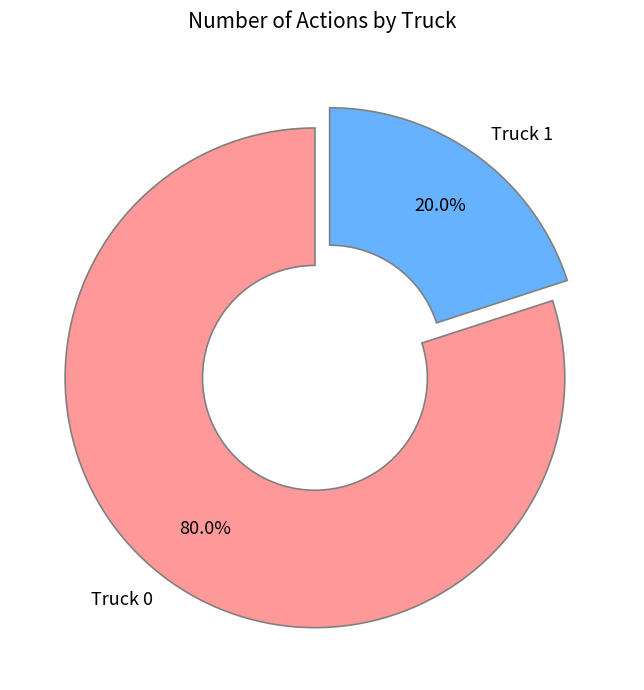

How many segments does this pie chart have?

2